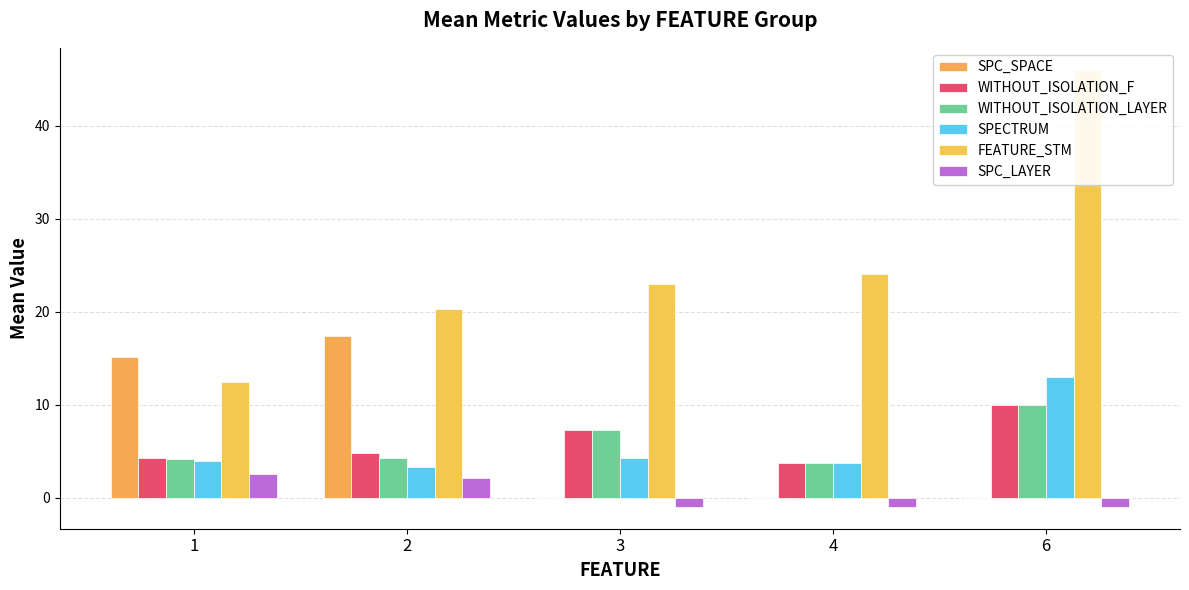

Which series has the largest total across all categories?

FEATURE_STM